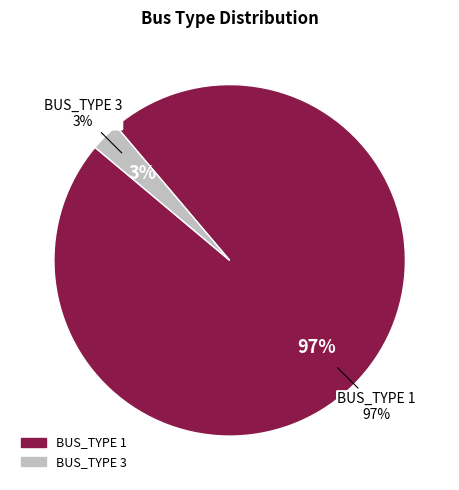

Between BUS_TYPE 3 and BUS_TYPE 1, which is larger?

BUS_TYPE 1